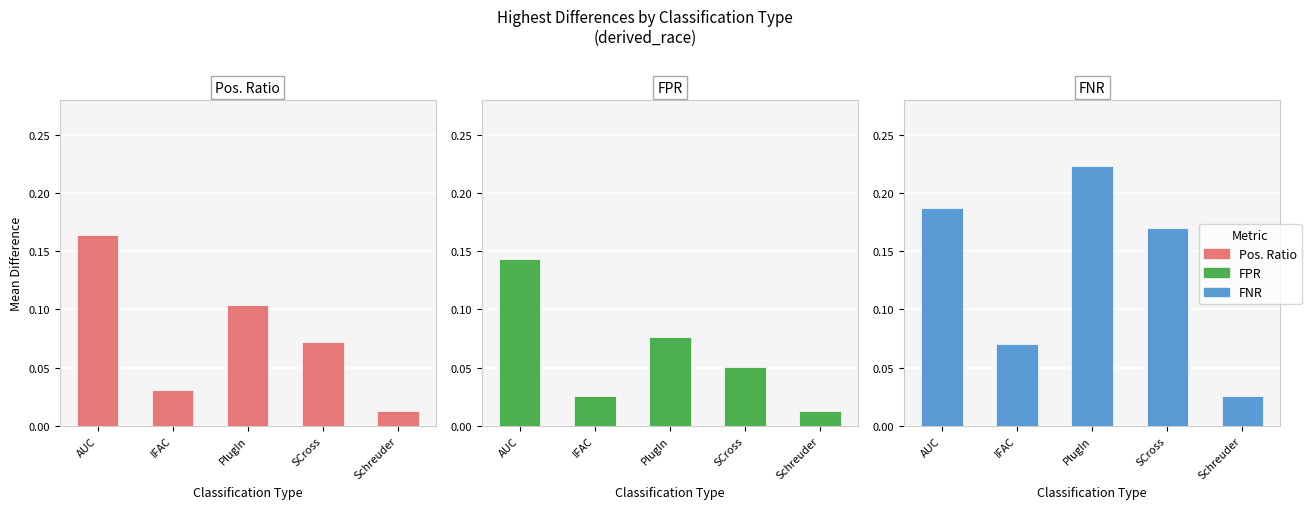

Is it true that Highest Diff. in FNR mean equals 0.1 at IFAC?

True